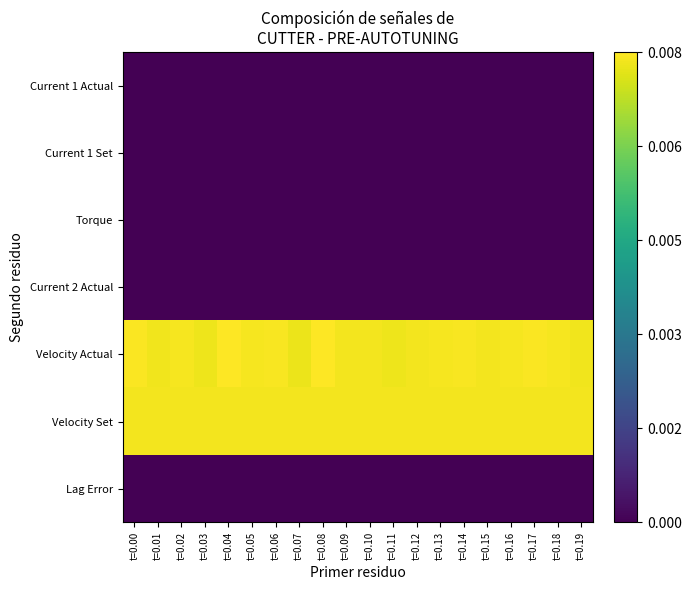

At which category is the sum across all series the highest?

t=0.04